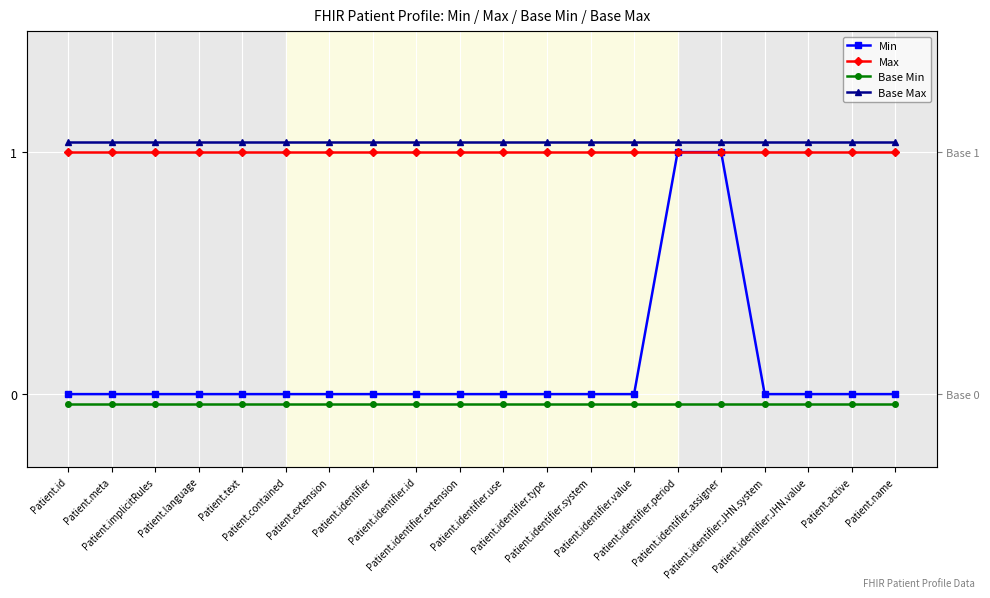

Count the number of categories in the chart.

20